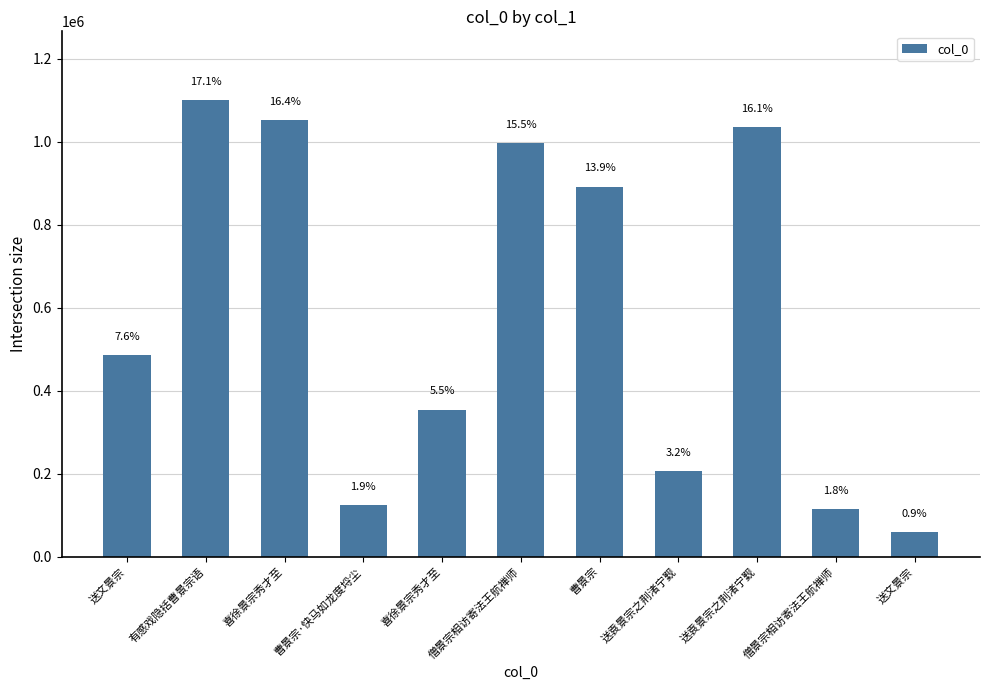

Rank the categories by value from lowest to highest.

送文景宗, 僧景宗相访寄法王航禅师, 曹景宗·快马如龙度埒尘, 送袁景宗之荆渚宁觐, 喜徐景宗秀才至, 送文景宗, 曹景宗, 僧景宗相访寄法王航禅师, 送袁景宗之荆渚宁觐, 喜徐景宗秀才至, 有感戏隐括曹景宗语